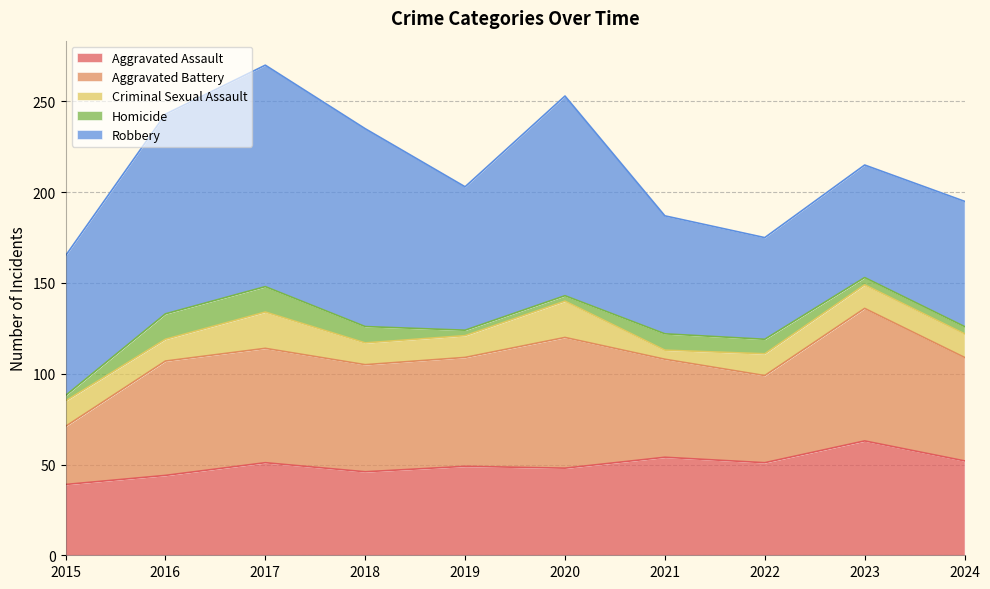

At how many categories does at least one series exceed 91?

4